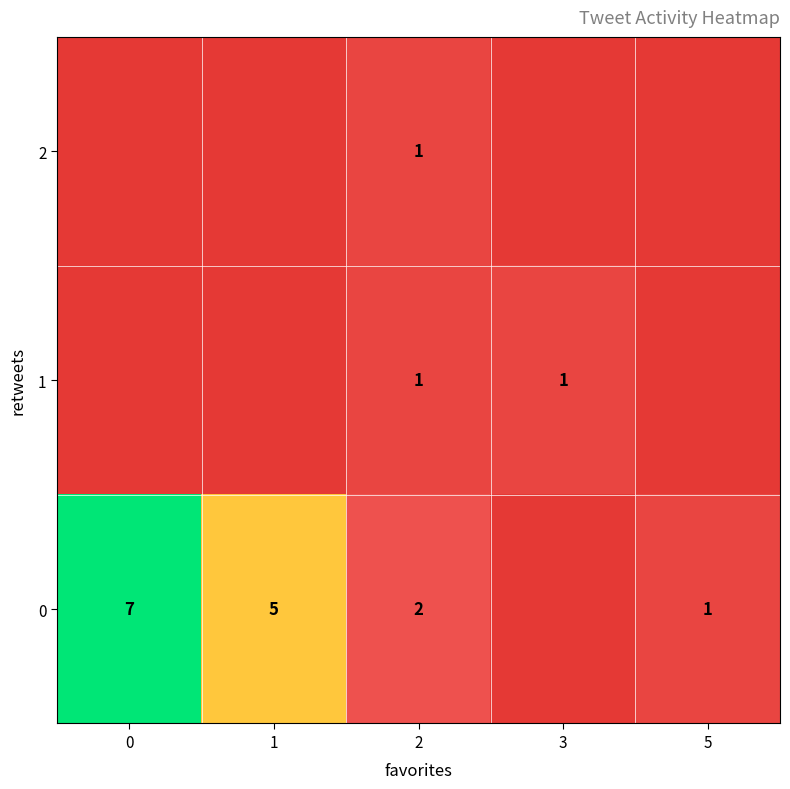

The 0 series shows 1 at 5. True or false?

True